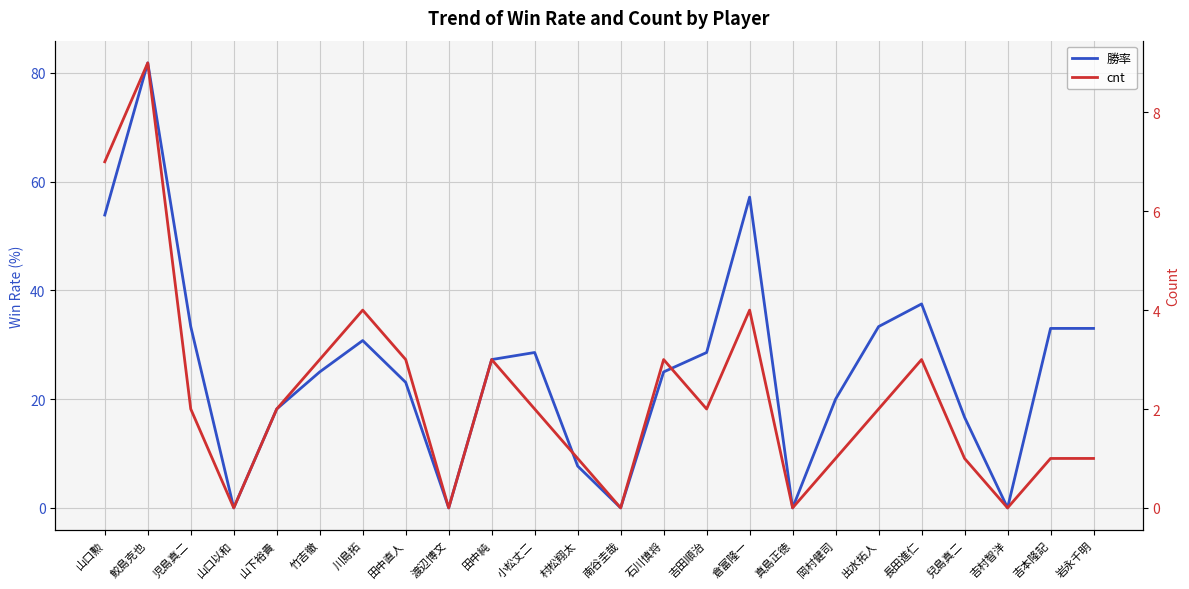

True or false: 勝率 has a value of 30.8 at 川島拓.

True